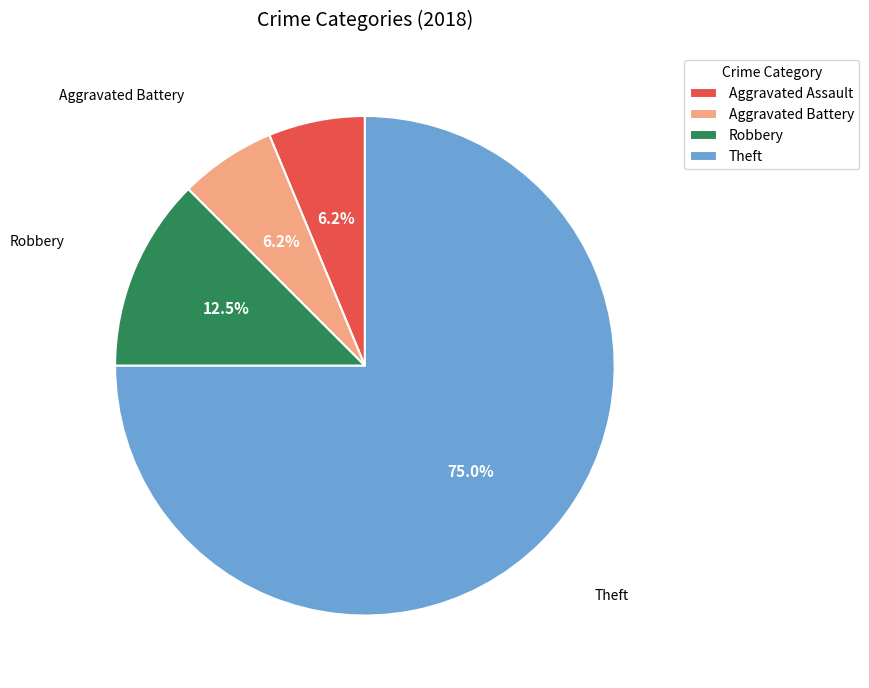

To the nearest percent, what is the difference between the Aggravated Assault and Theft slice percentages?

69%